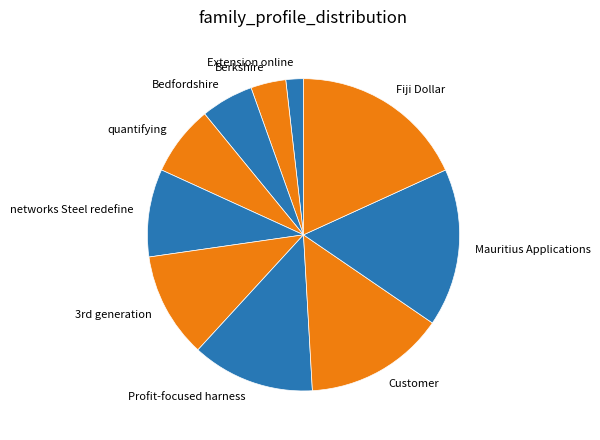

Is it true that quantifying is 7% of the pie?

True